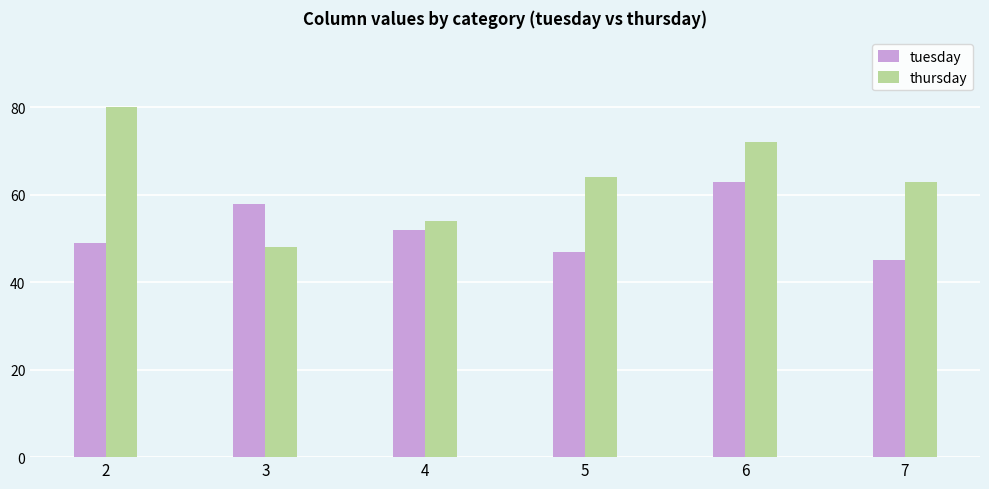

How many groups of bars are there?

6